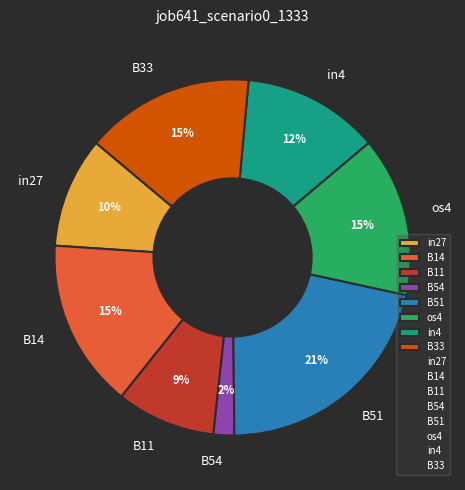

How many slices are in this pie chart?

8